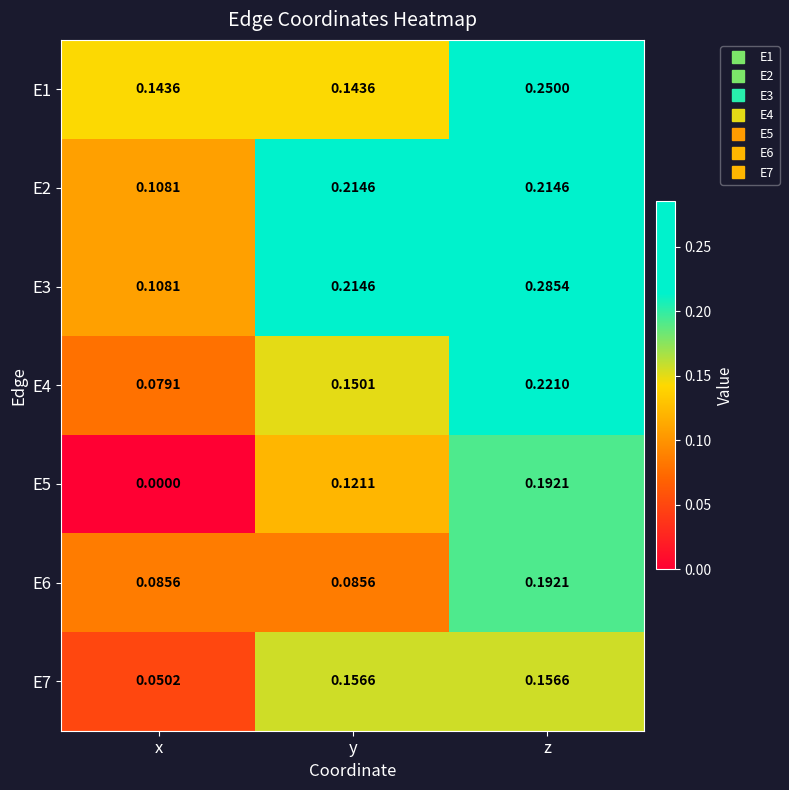

Which series changed the most between x and z?

E5